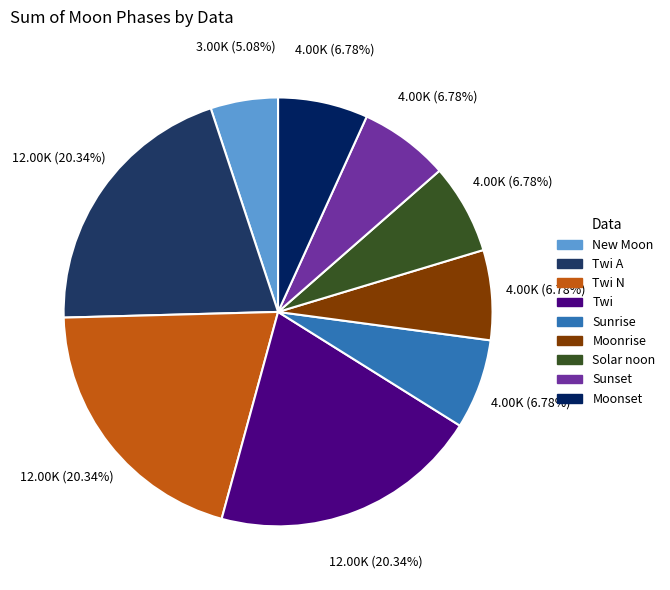

To the nearest percent, what is the average slice percentage?

11%